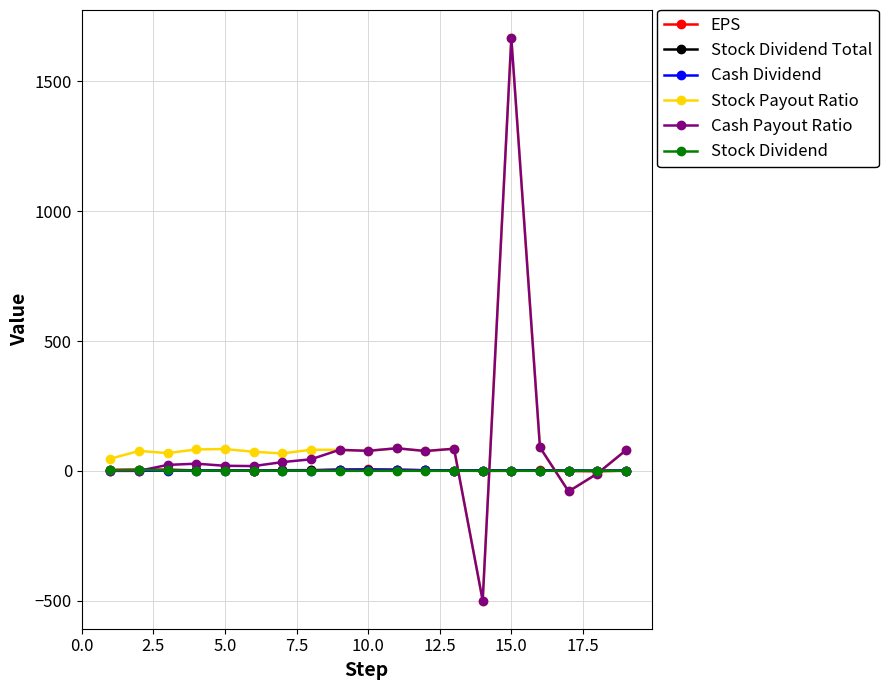

What is the smallest value displayed?

-500.0